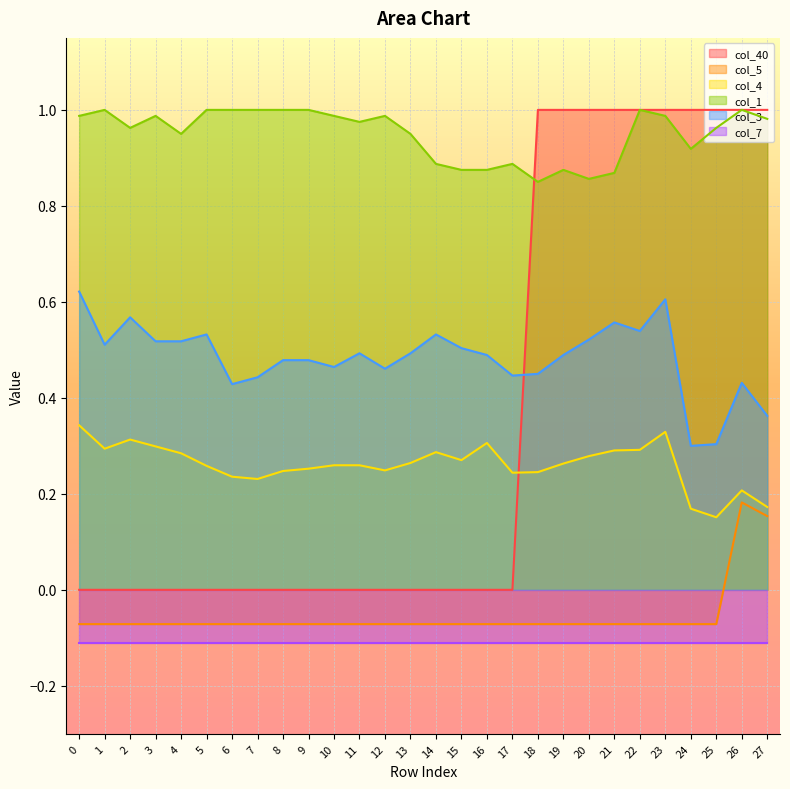

True or false: col_3 and col_4 intersect in this chart.

False